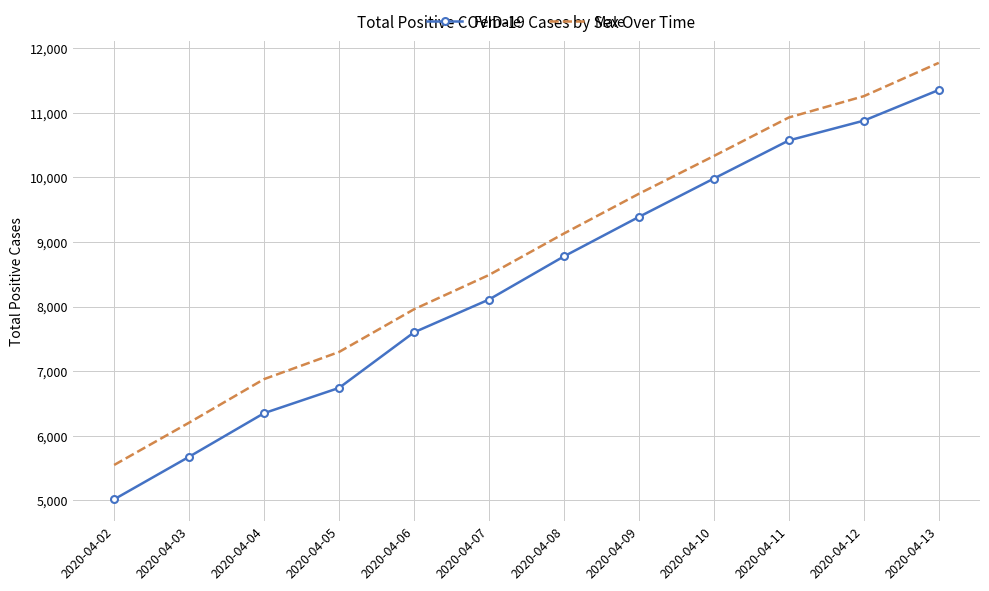

What is the average value of the Male series?

8794